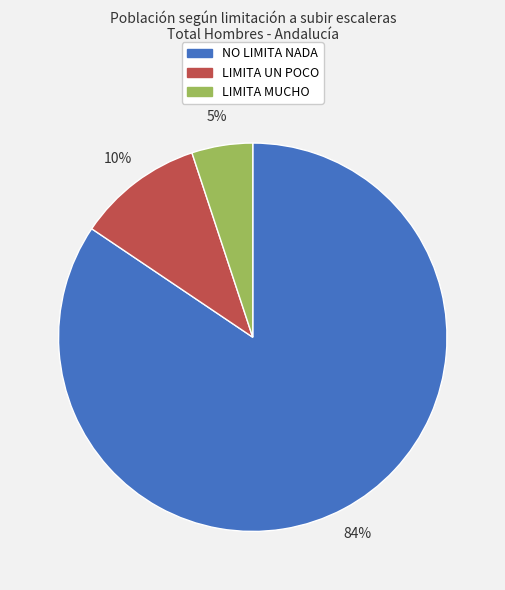

What percentage is the LIMITA MUCHO slice, to the nearest percent?

5%